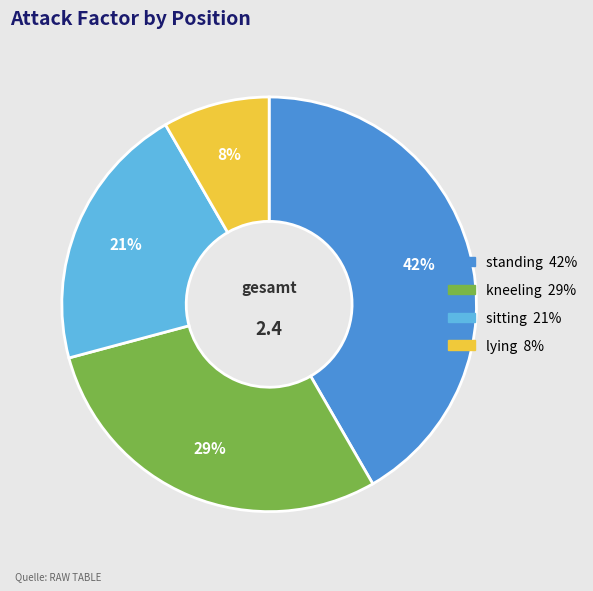

Is it true that kneeling is 29% of the pie?

True